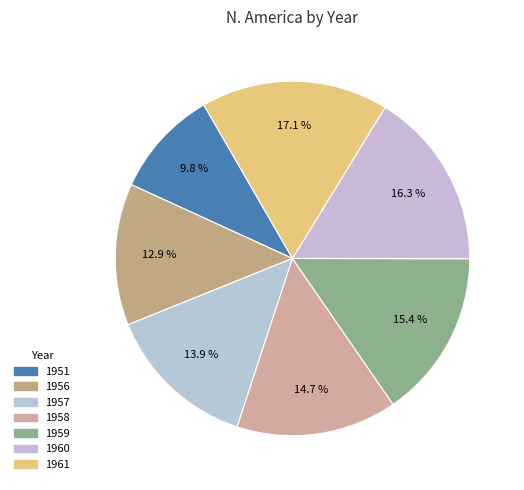

Do 1958 and 1956 together represent more than half of the pie?

No